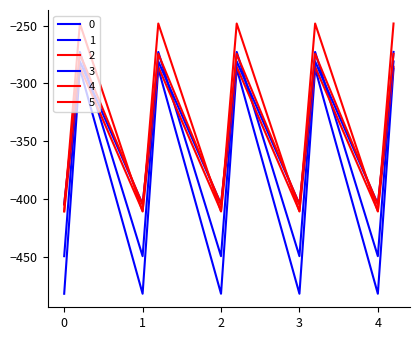

How many lines are shown in the chart?

6